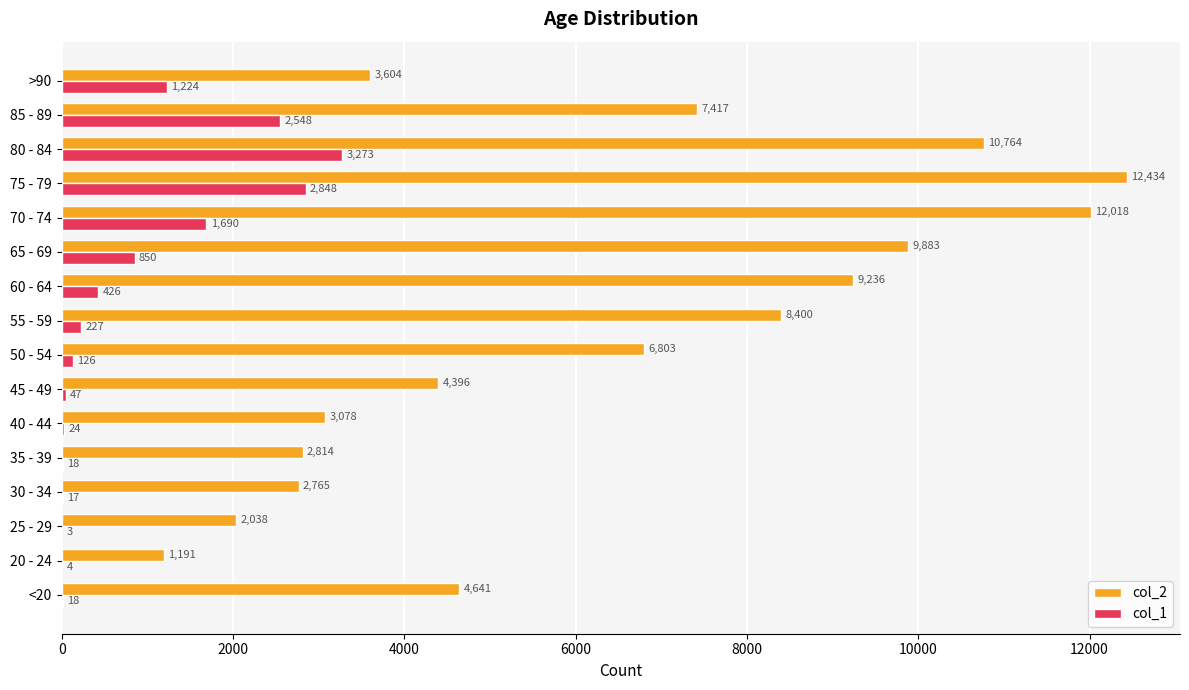

What value does the col_1 series have at 60 - 64, to the nearest 10?

430